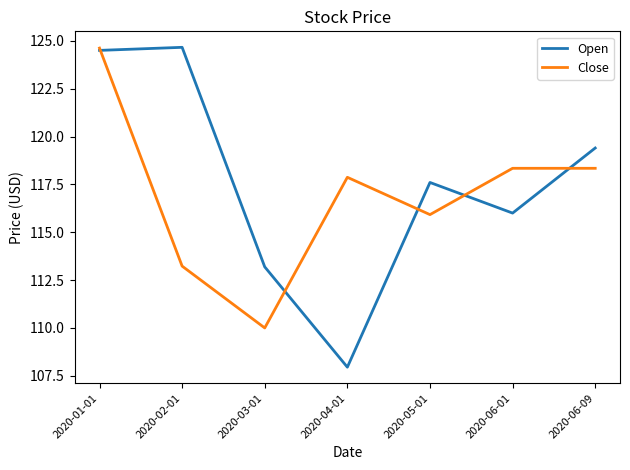

Which series ends up on top after the final intersection of Open and Close?

Open